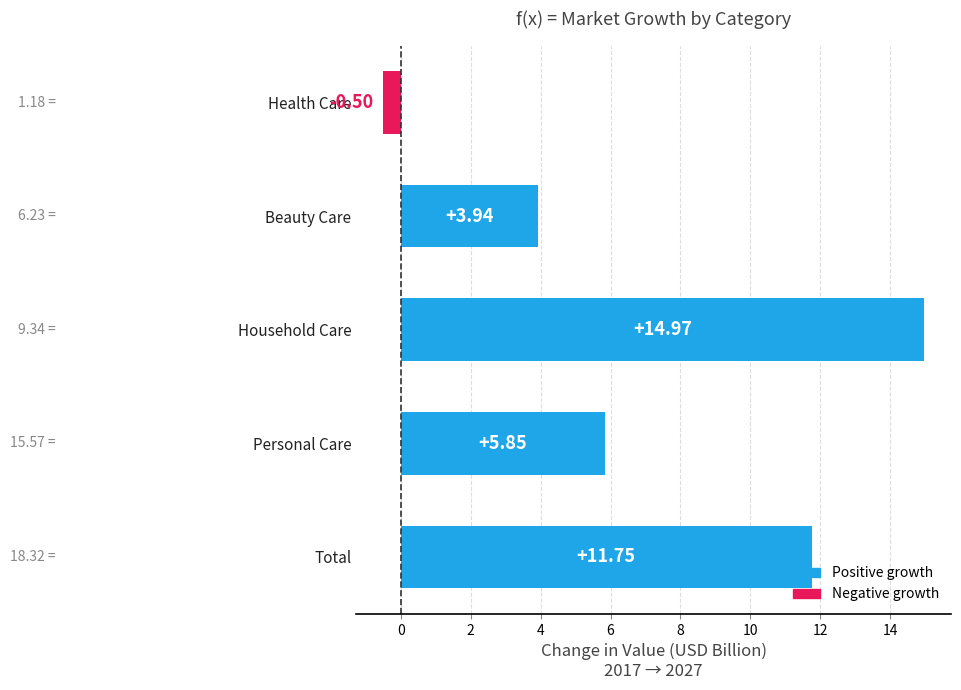

What is the ratio of the value at Beauty Care to the value at Household Care?

0.3